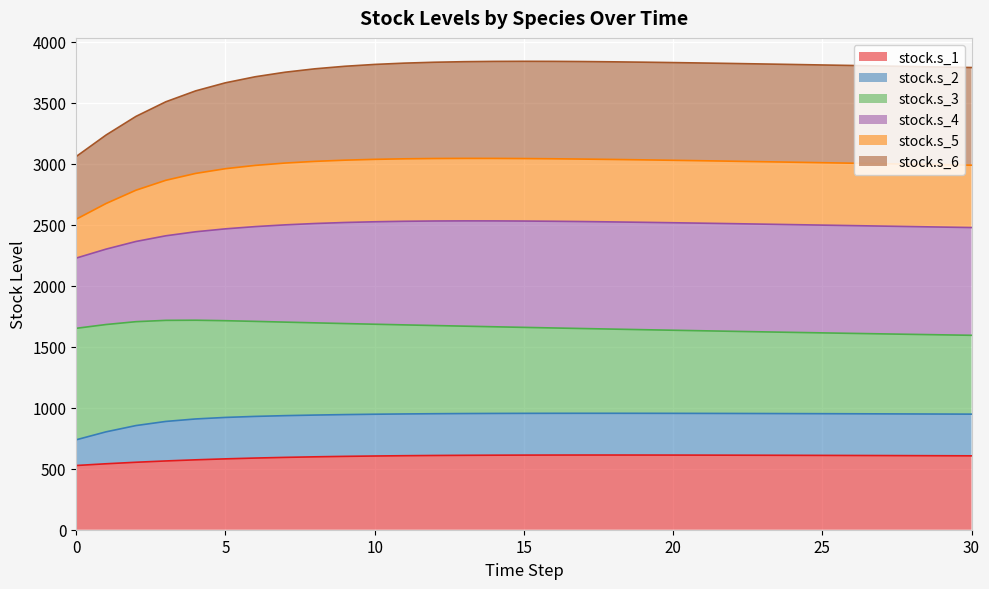

How many values in the stock.s_1 series exceed 607?

16